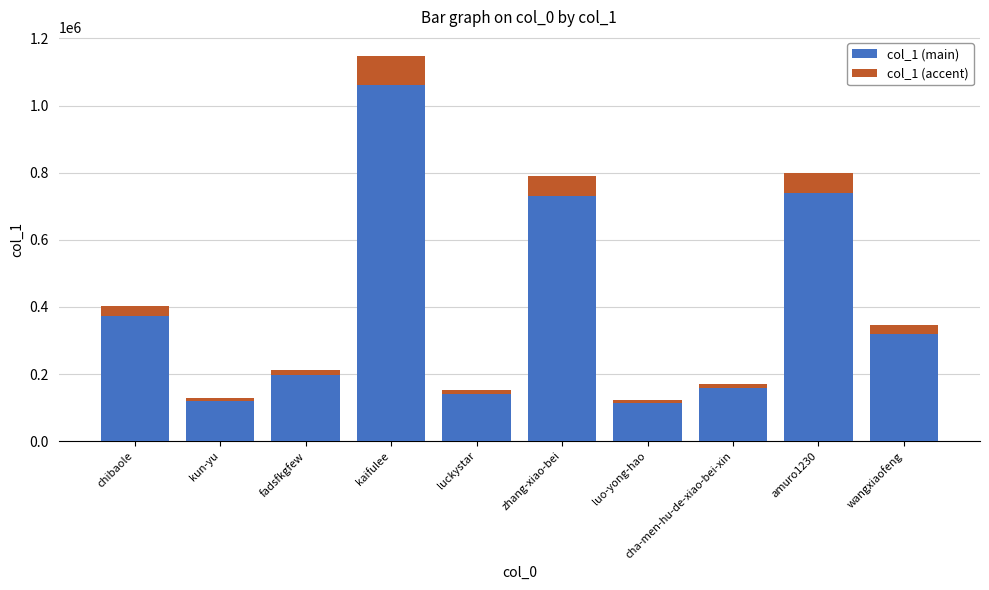

What is the total value across all series at zhang-xiao-bei?

790558